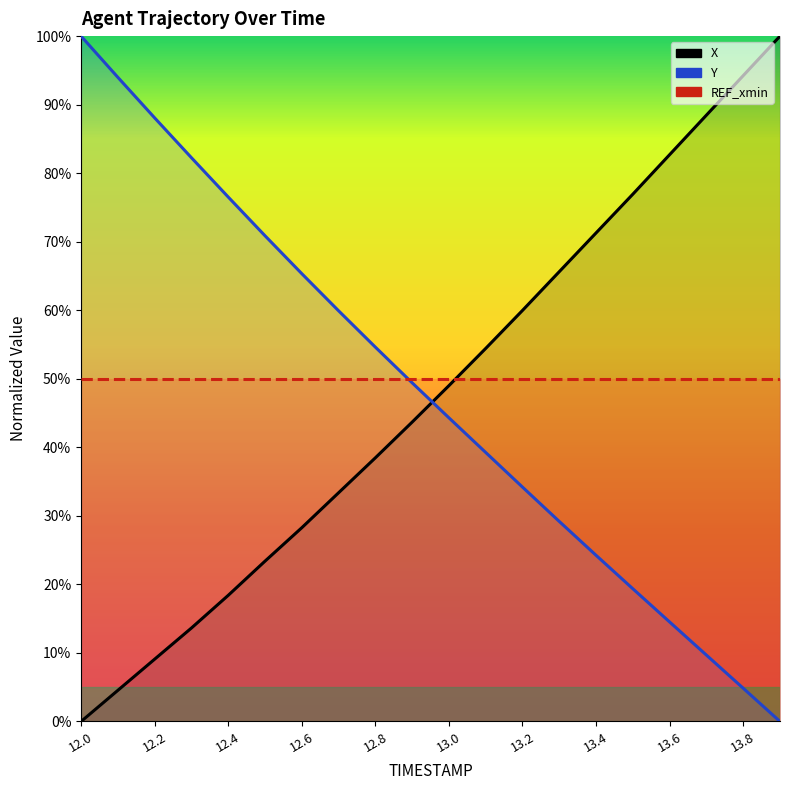

True or false: Y has more than 2 interior local peaks.

False